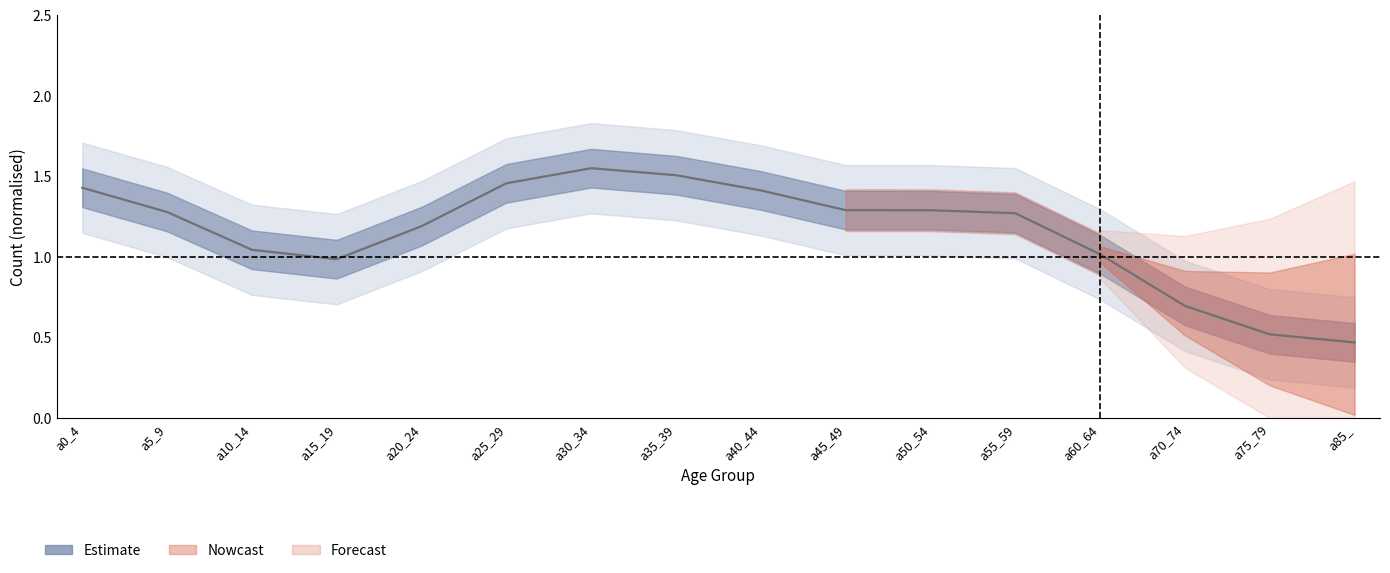

Is it true that the value at a35_39 is 1.5?

True